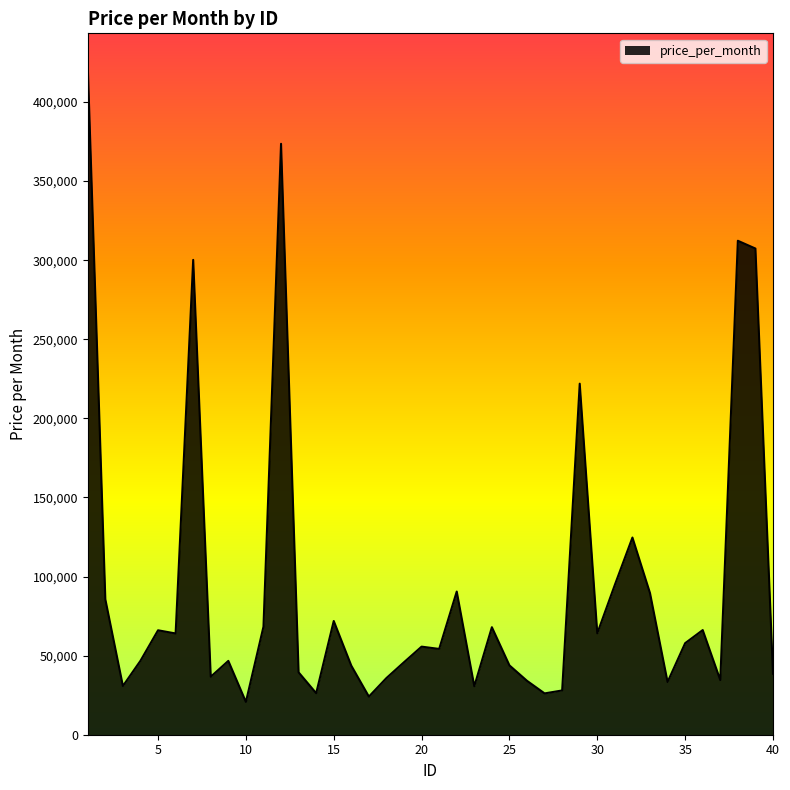

What is the smallest value displayed?

20732.3